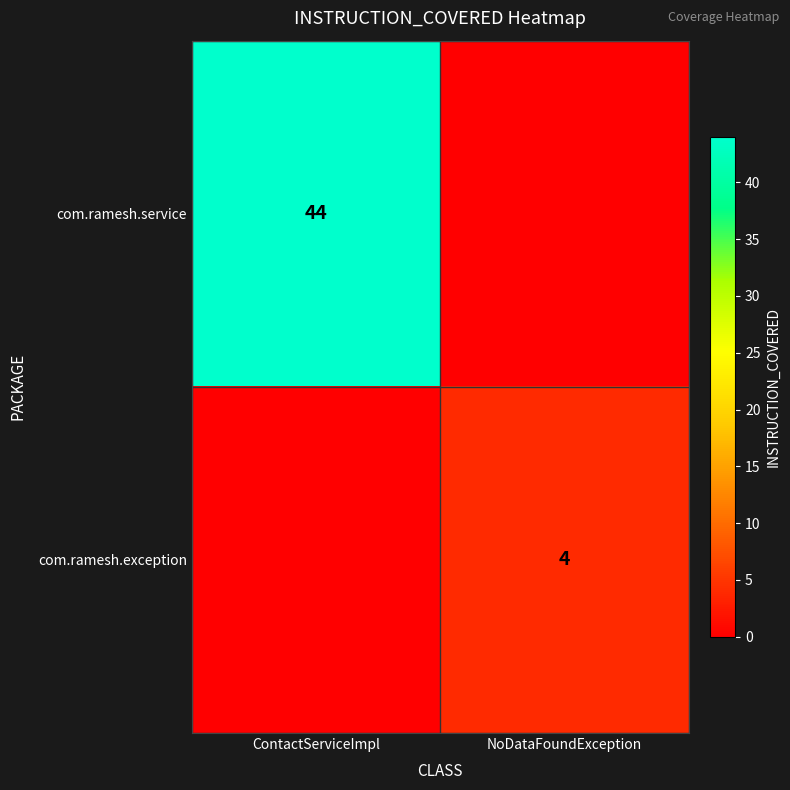

True or false: com.ramesh.service has a value of 67 at ContactServiceImpl.

False